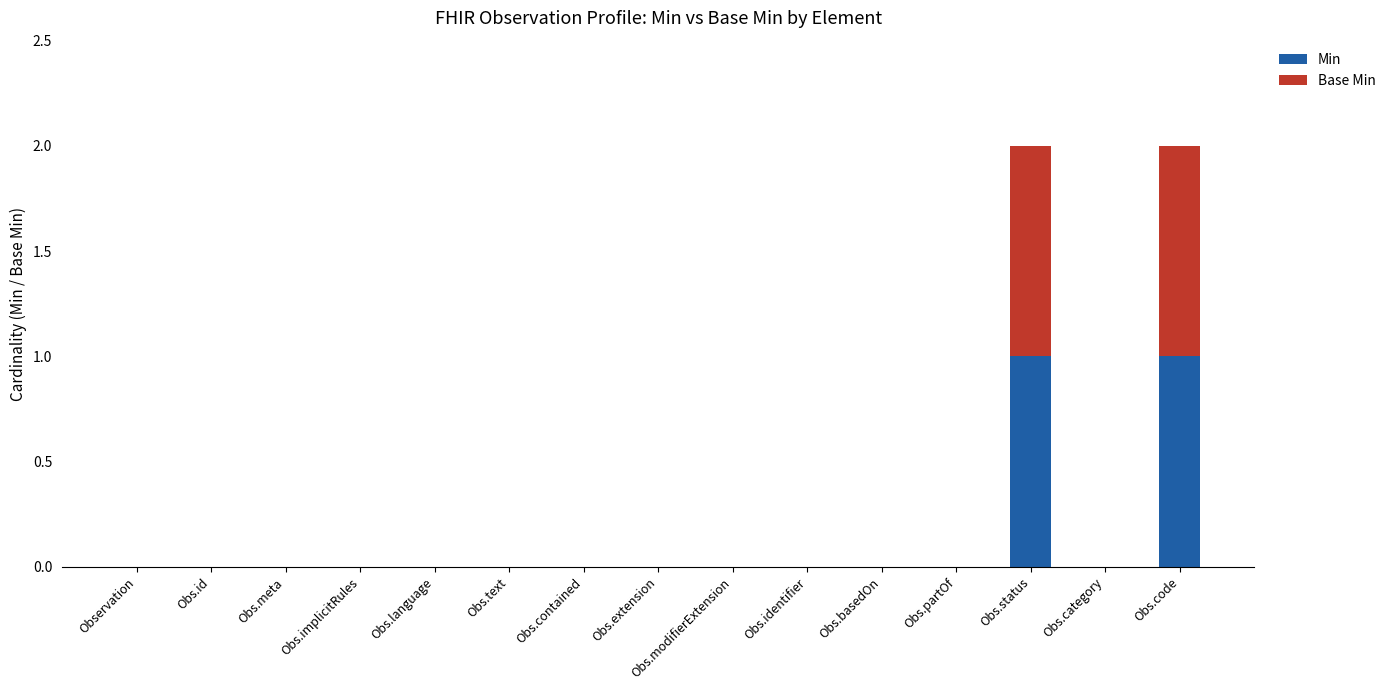

Are the bars horizontal?

No